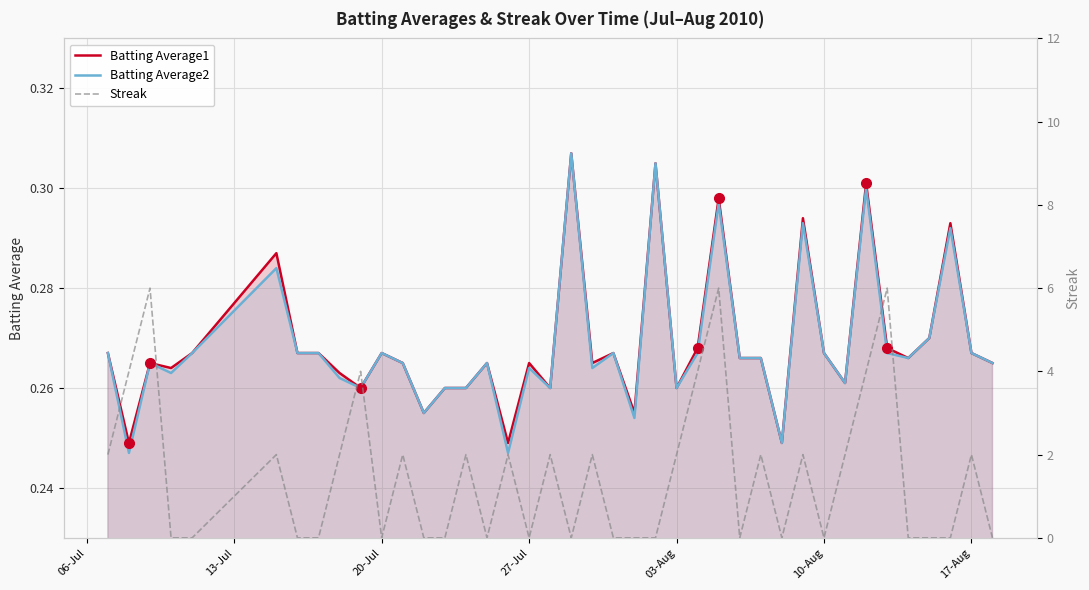

What is the value of the Batting Average2 point at the 13th from the left?

0.3